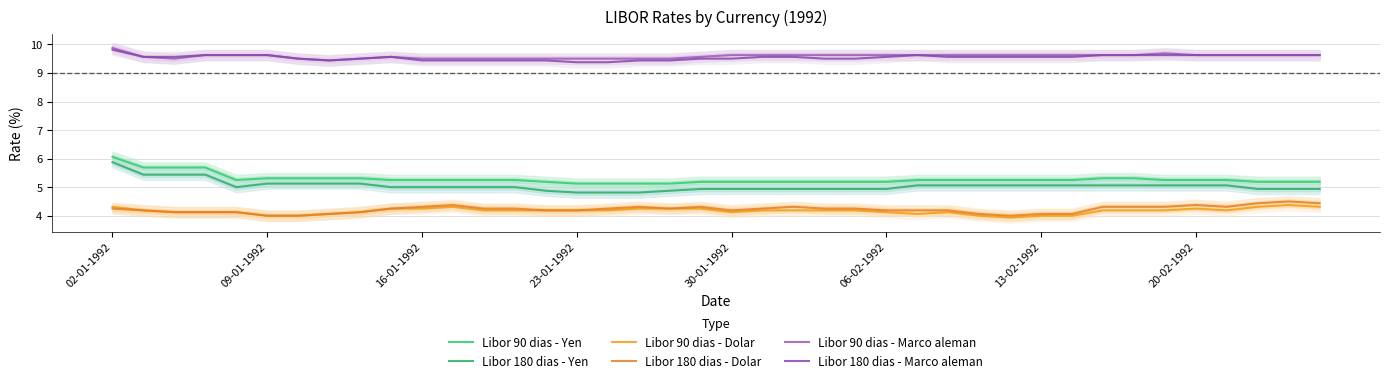

Which category has the highest value in the Libor 180 dias - Marco aleman series?

02-01-1992